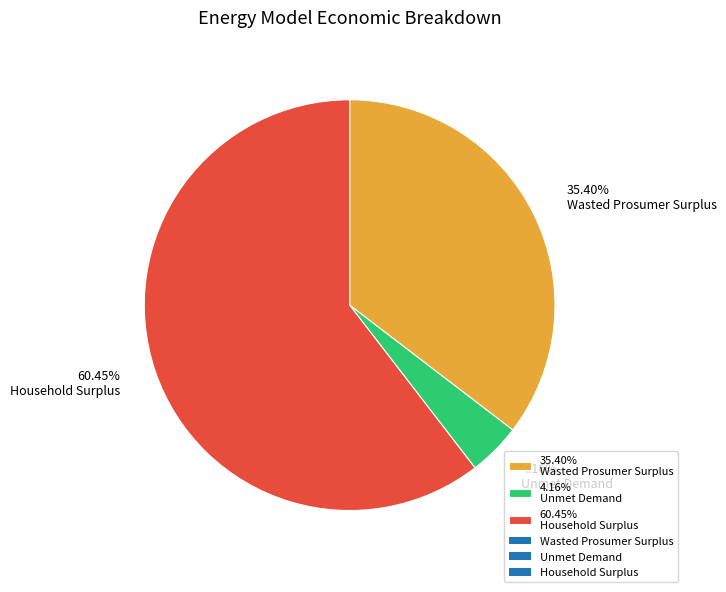

What is the smallest slice in the pie chart?

4.16% Unmet Demand